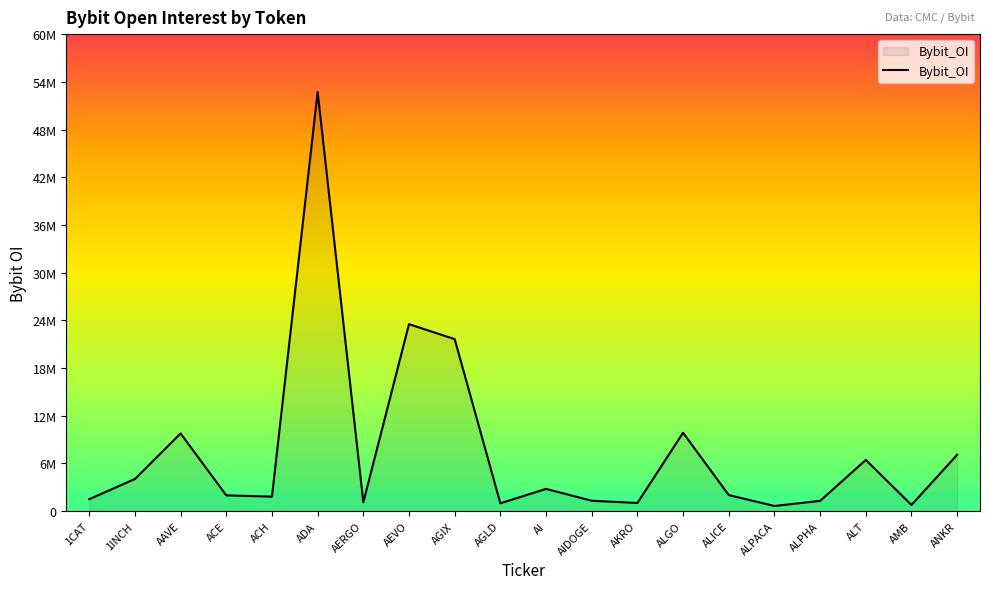

Does the chart have visible grid lines?

No